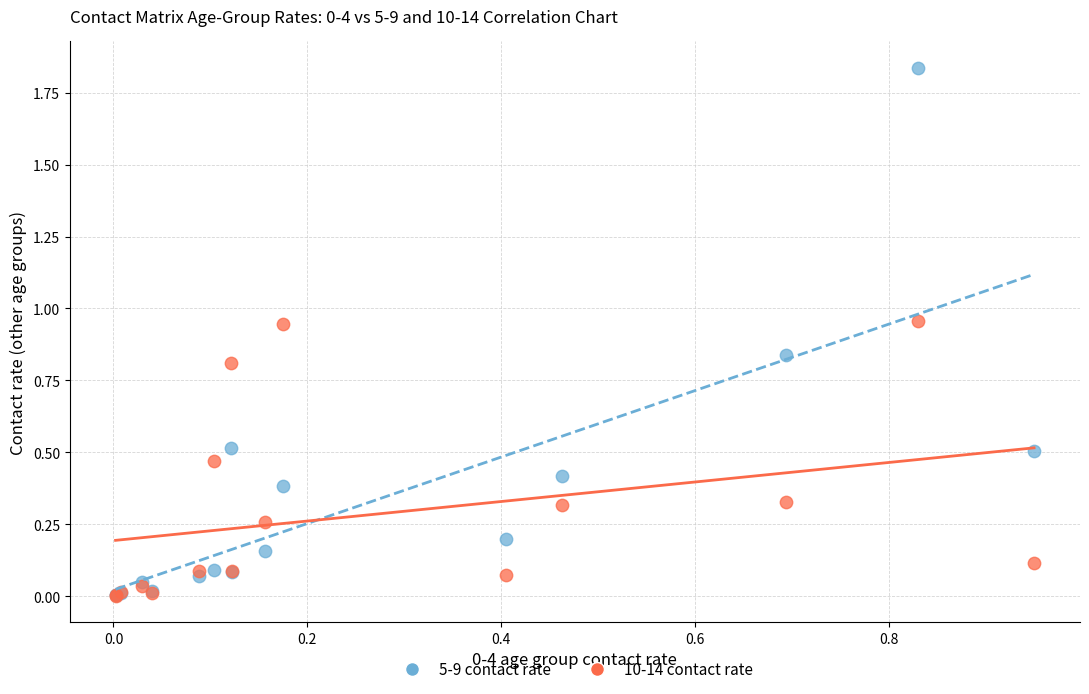

What are all the series names shown in the legend?

5-9 contact rate, 10-14 contact rate